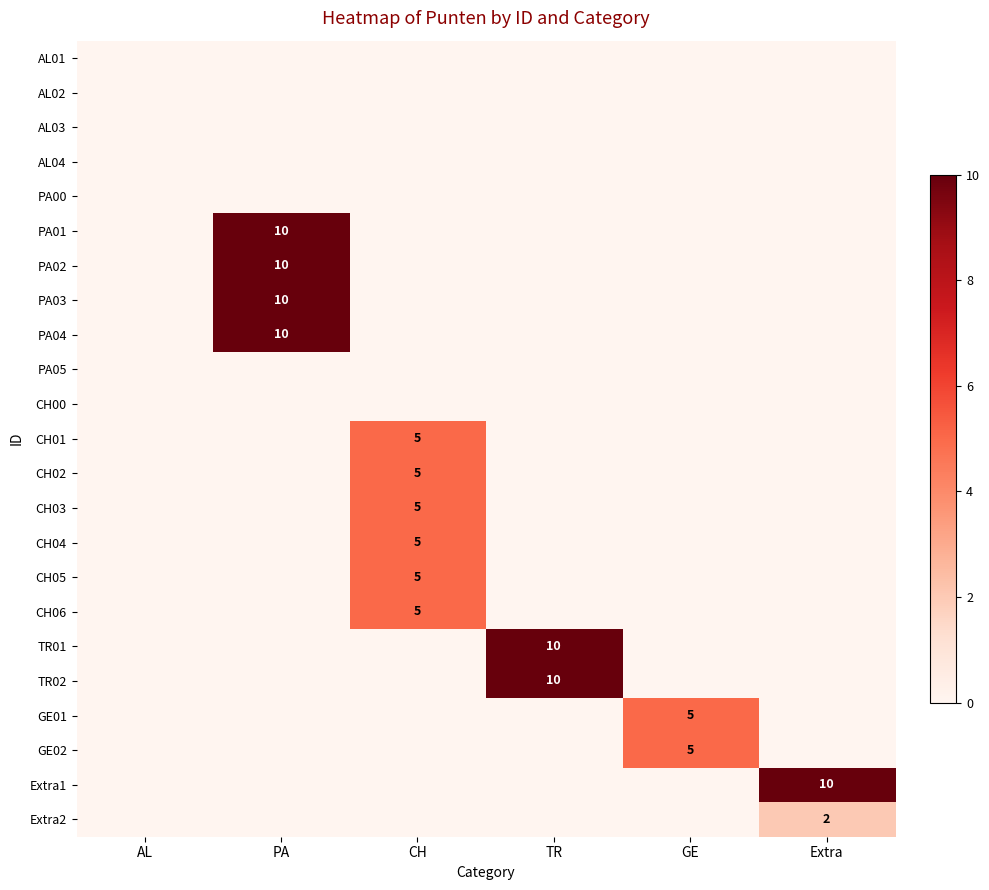

Is it true that CH01 equals 5 at CH?

True